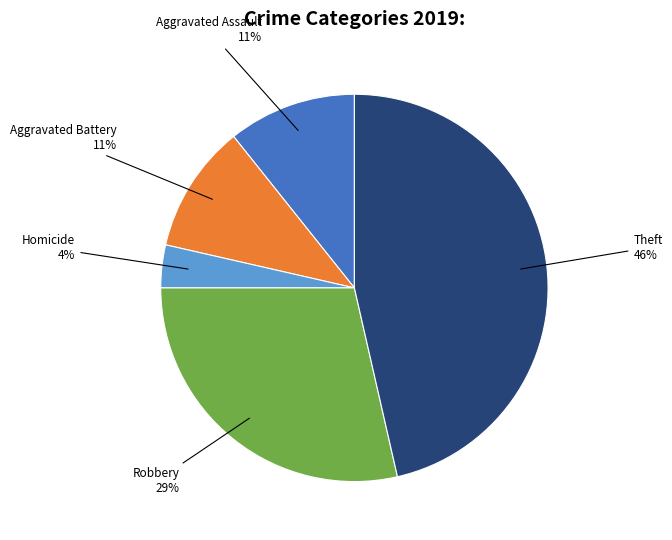

Is there any slice that represents more than half of the pie?

No